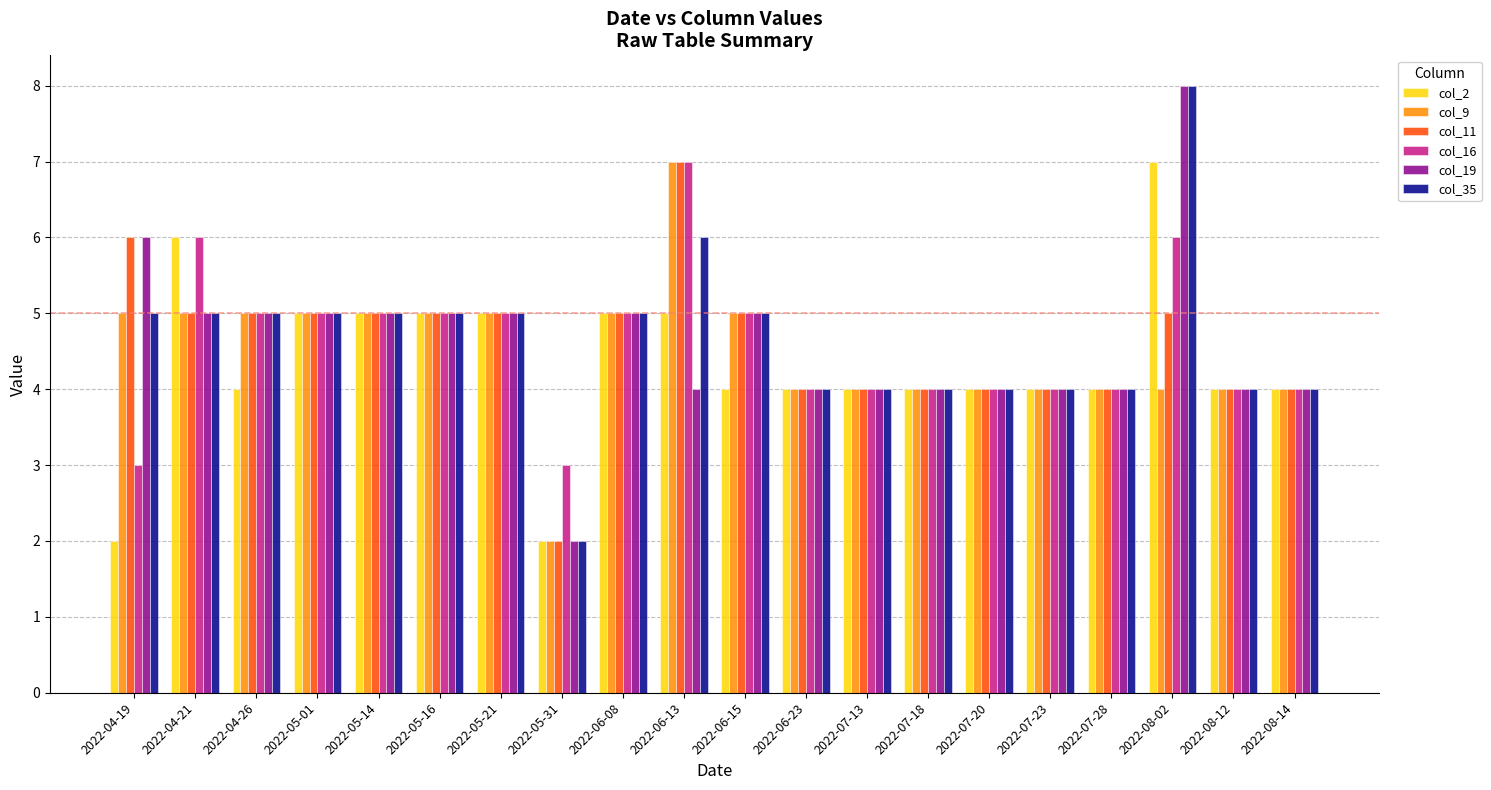

What is the difference between the second highest and minimum values in the col_35 series?

4